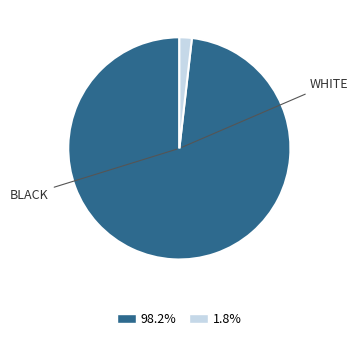

Is there a majority slice in this chart?

Yes